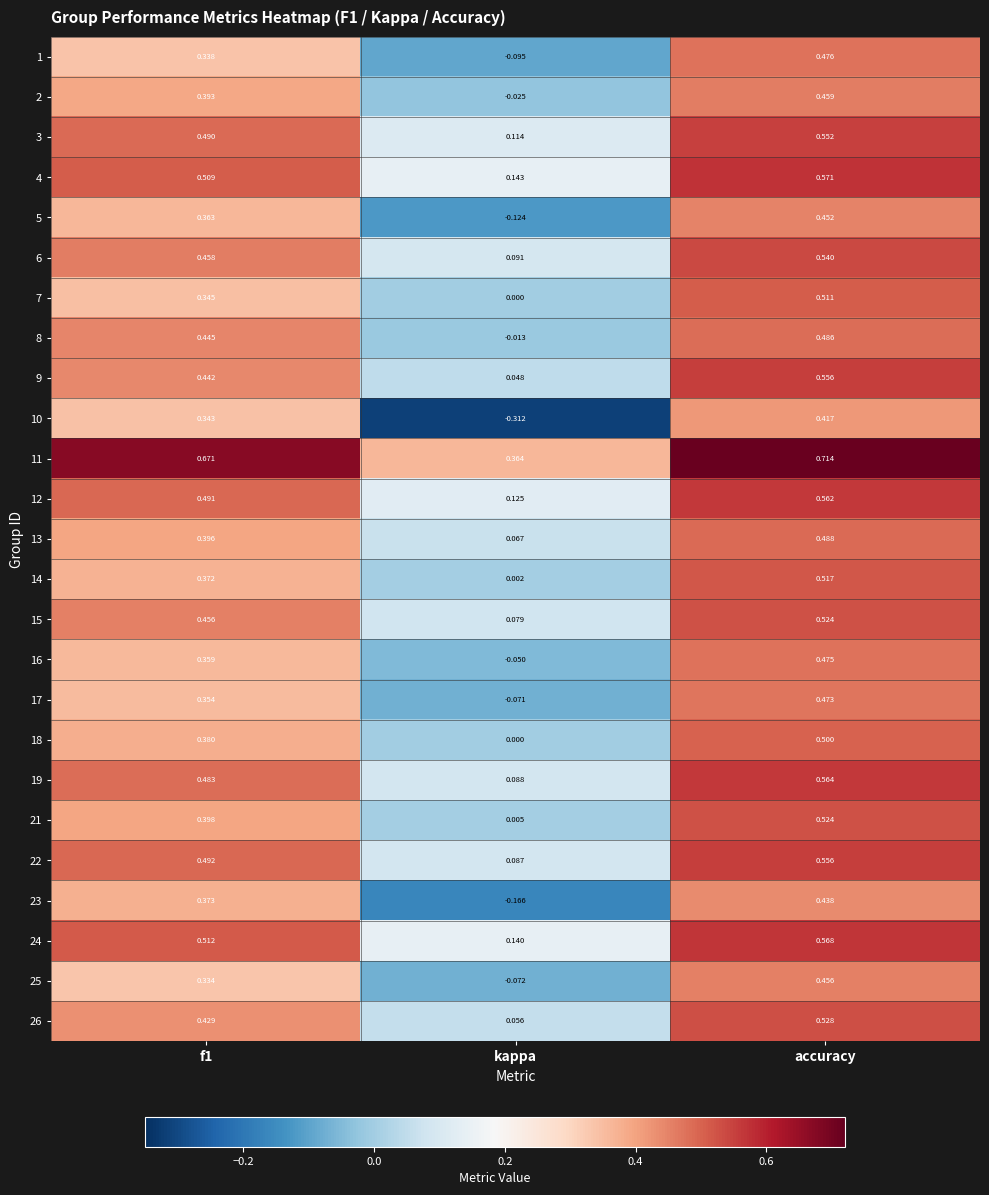

Which series has the largest range (max minus min)?

10